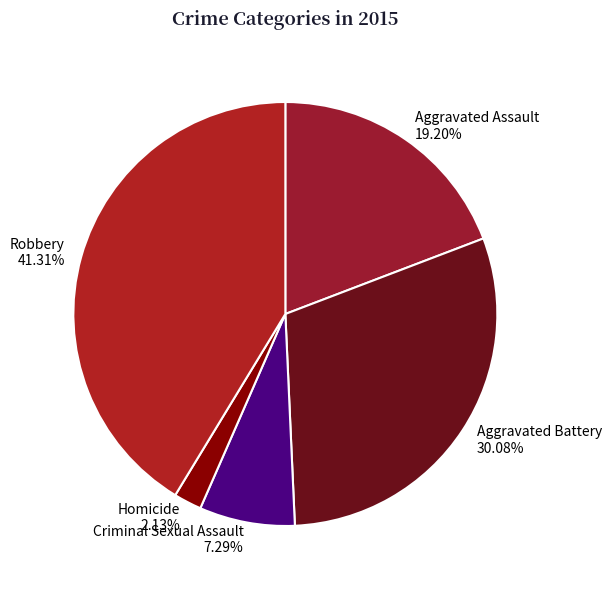

Combined, what portion of the pie is Homicide and Criminal Sexual Assault?

9.4%